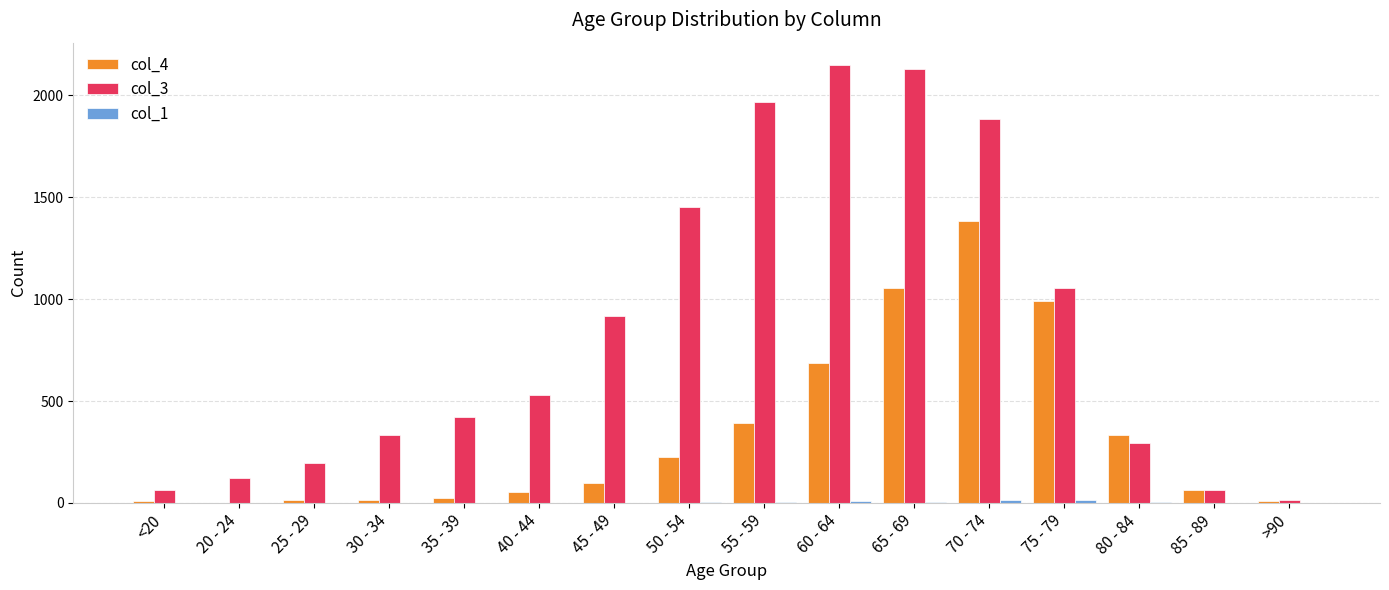

What is the greatest value displayed?

2151